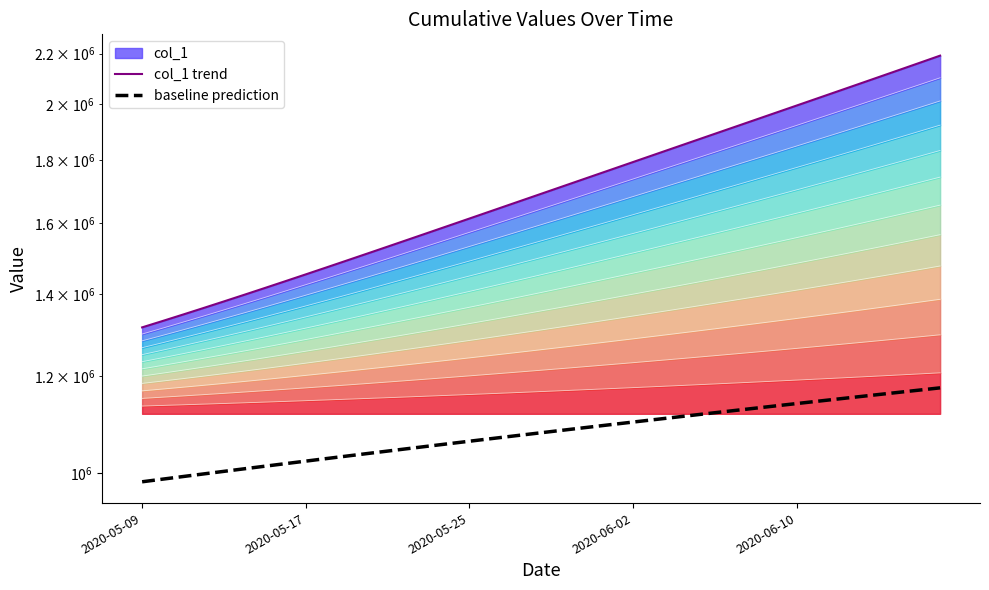

True or false: col_1 trend and baseline prediction cross at least once.

False